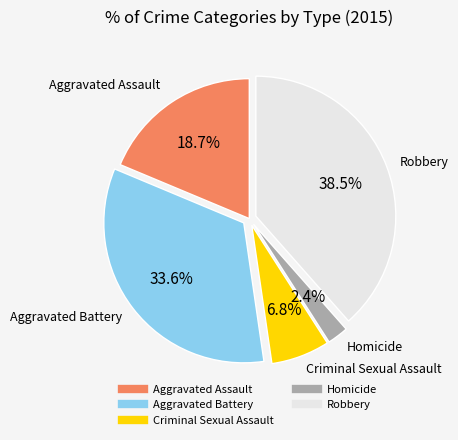

Is it true that Aggravated Assault is 33% of the pie?

False